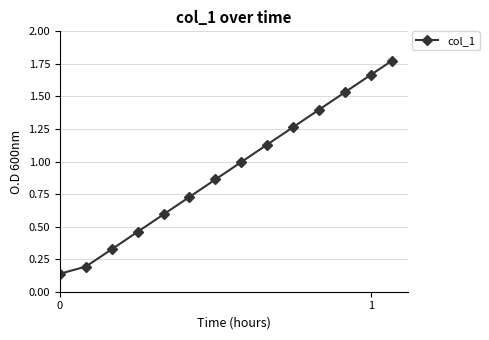

What is the value of the 5th point from the left?

0.6